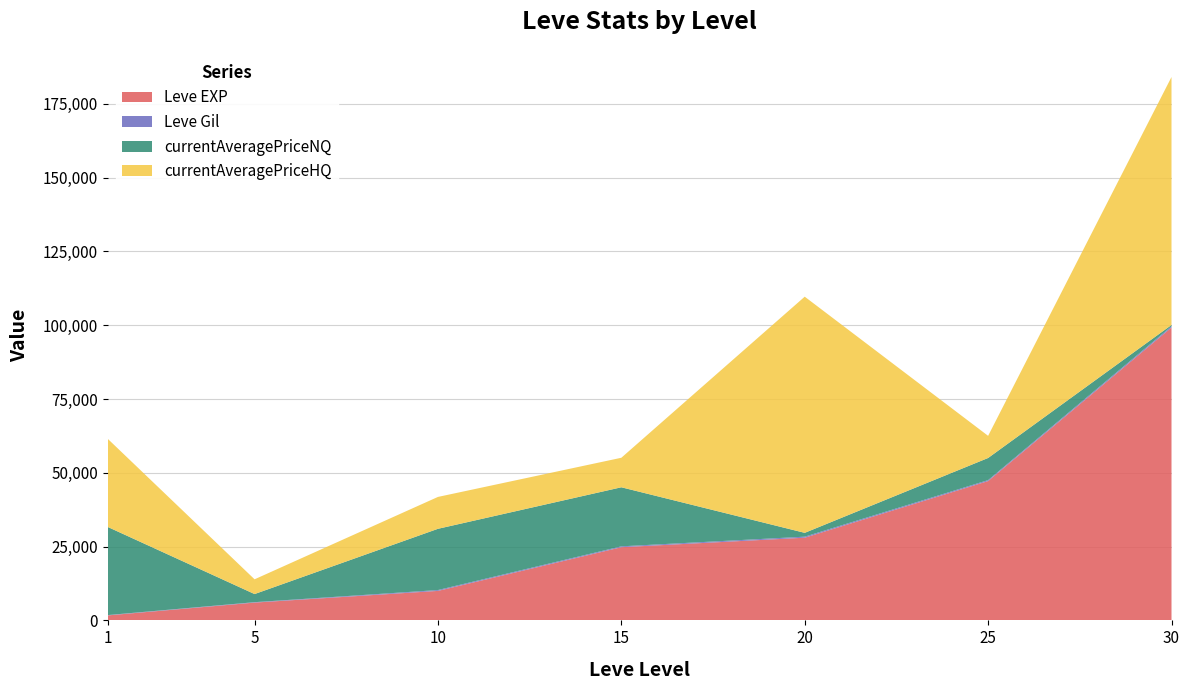

Reading left to right, extract all data points from this chart.

Leve EXP: 1=1690	5=6030	10=9990	15=24790	20=28010	25=47200	30=99220
Leve Gil: 1=112	5=140	10=288	15=293	20=348	25=317	30=413
currentAveragePriceNQ: 1=29833	5=2750	10=20748	15=20009	20=1300	25=7500	30=440
currentAveragePriceHQ: 1=29833	5=5000	10=10800	15=9999	20=80000	25=7500	30=84000